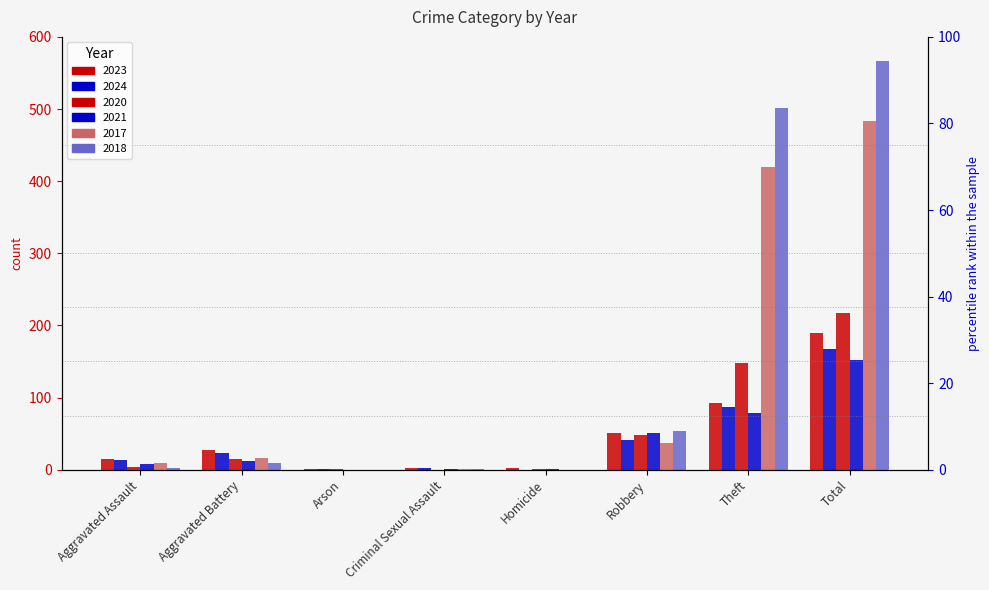

Which category has the highest value in the 2024 series?

Total